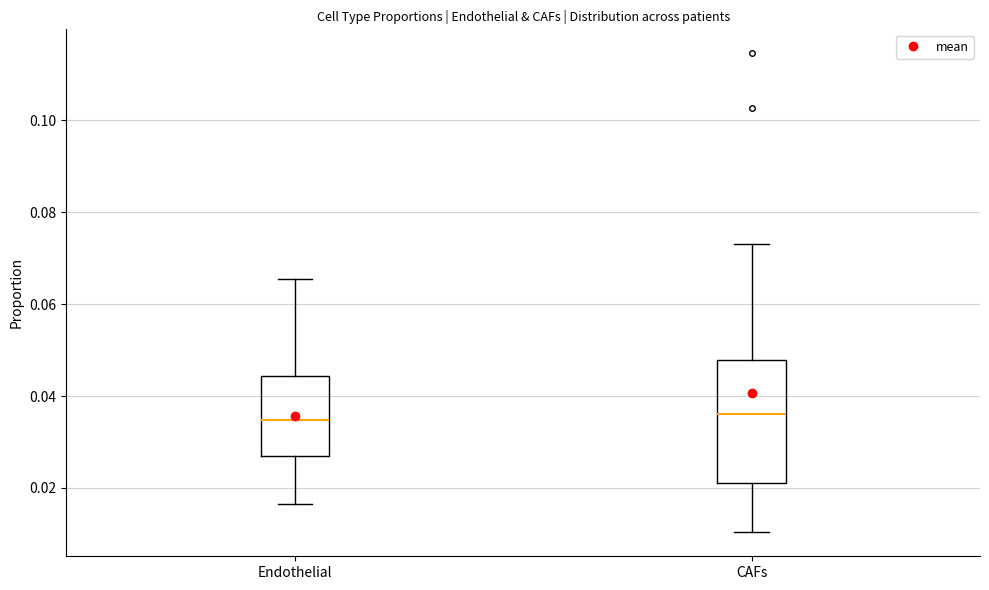

Reading left to right, read every box against the y-axis: the position of its median line, the range the box covers, and the ends of its whiskers. The values are not printed on the chart, so give them approximately, as read against the axis.

Endothelial: median 0.034, box 0.028 to 0.044, whiskers 0.016 to 0.066
CAFs: median 0.036, box 0.022 to 0.048, whiskers 0.010 to 0.074